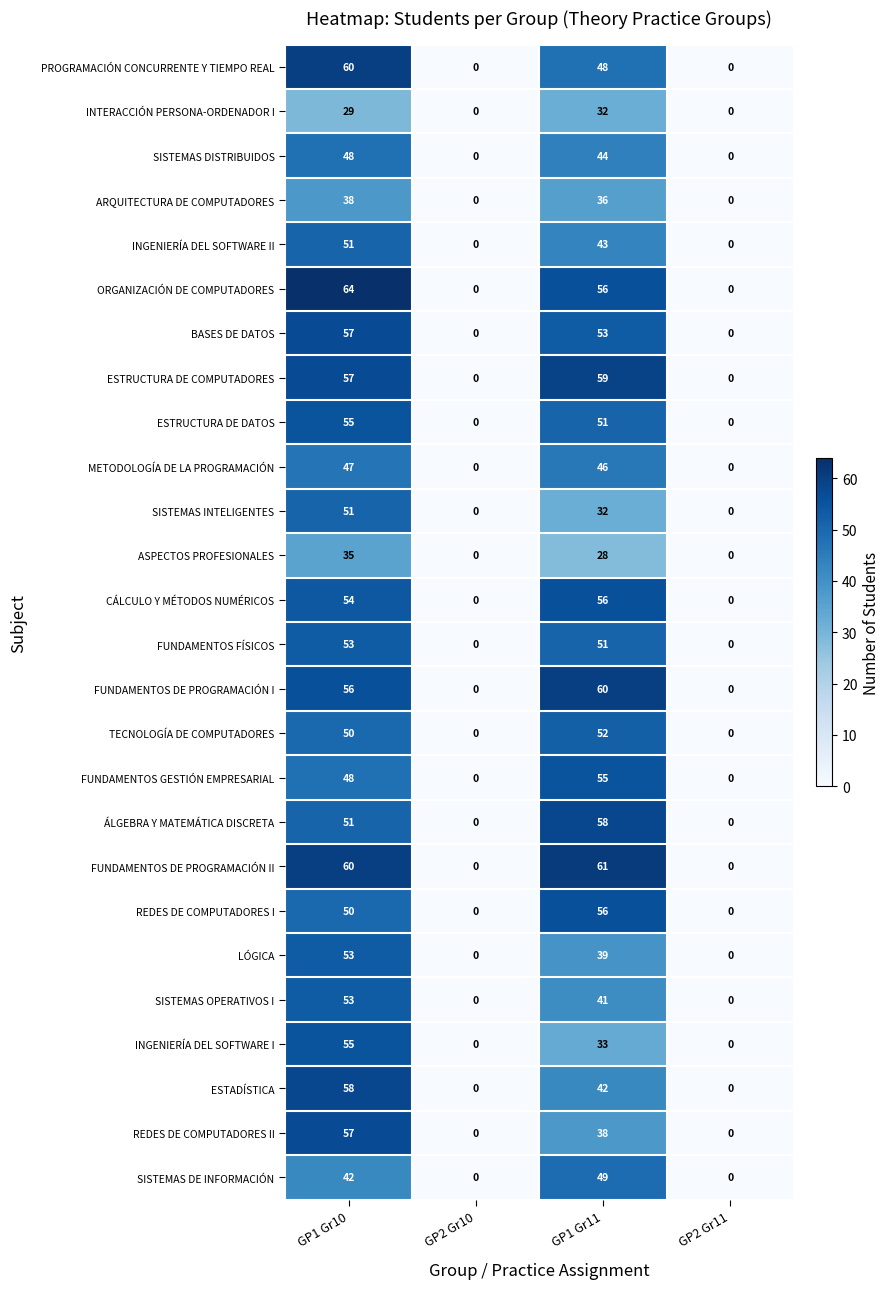

What is the greatest value displayed?

64